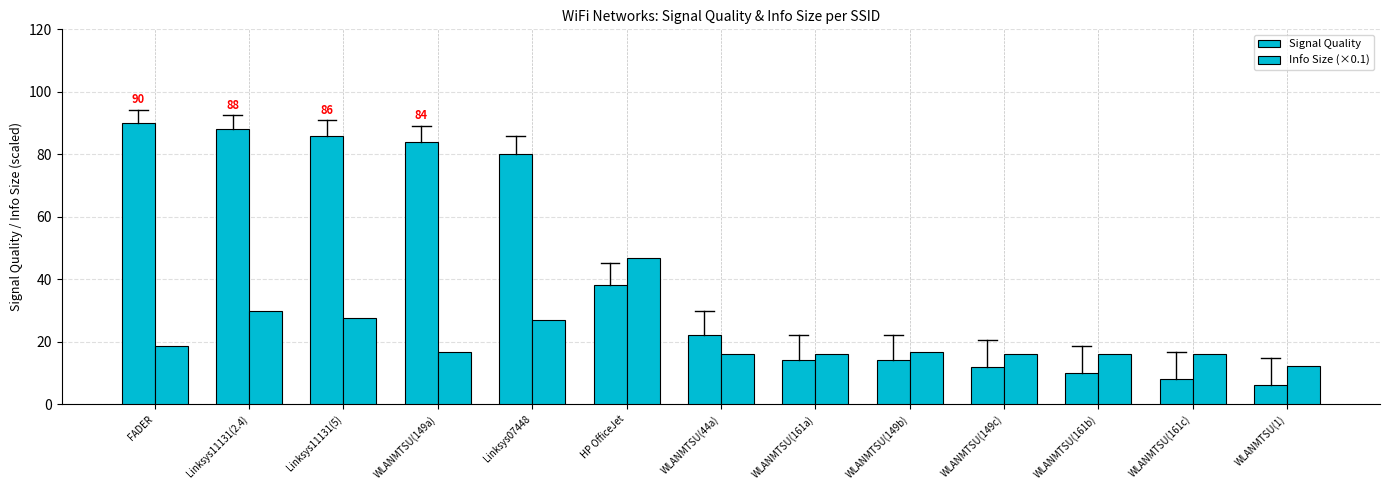

What is the maximum value for Signal Quality?

90.0